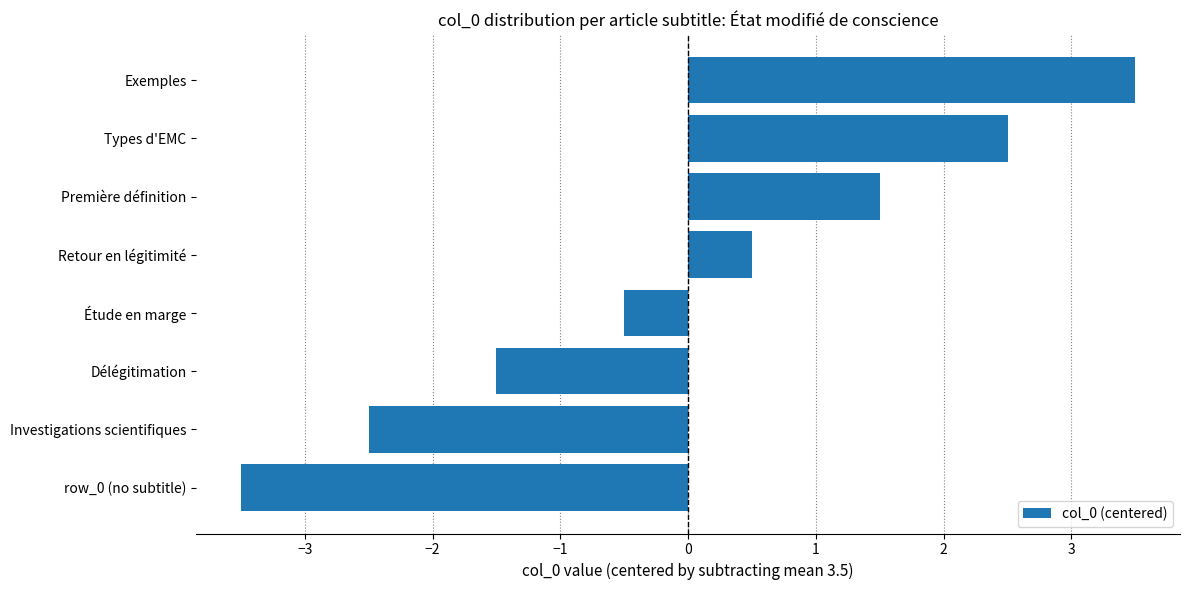

Count the number of values greater than 0.

4